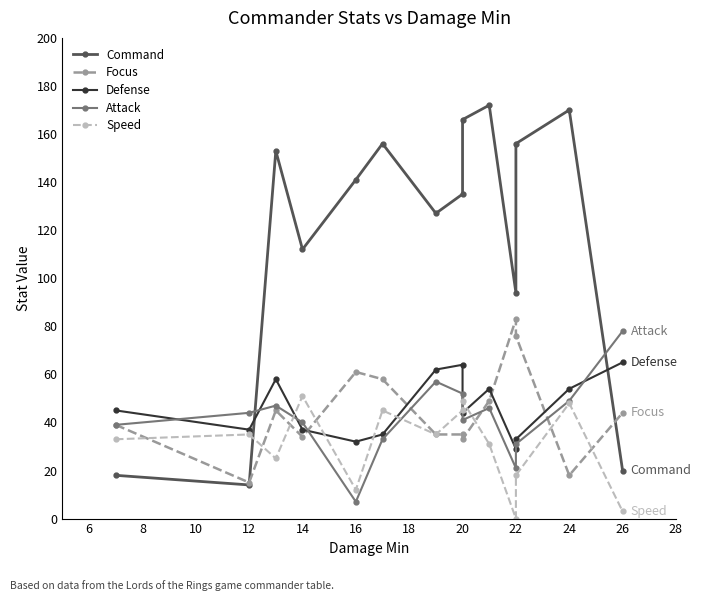

How many intersections are there between Focus and Defense?

4